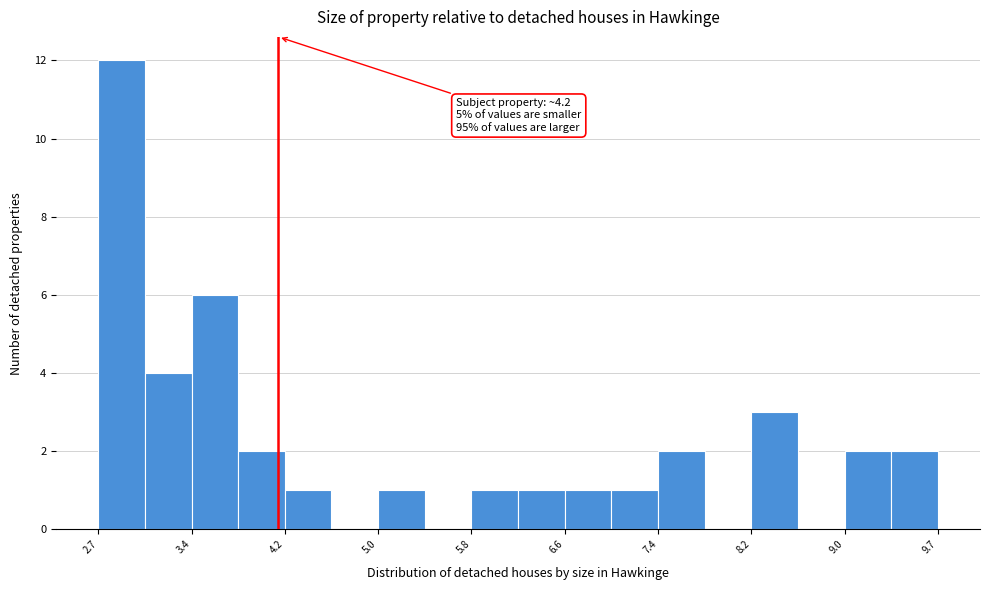

Read against the x-axis, roughly where is the centre of the tallest bar?

2.9